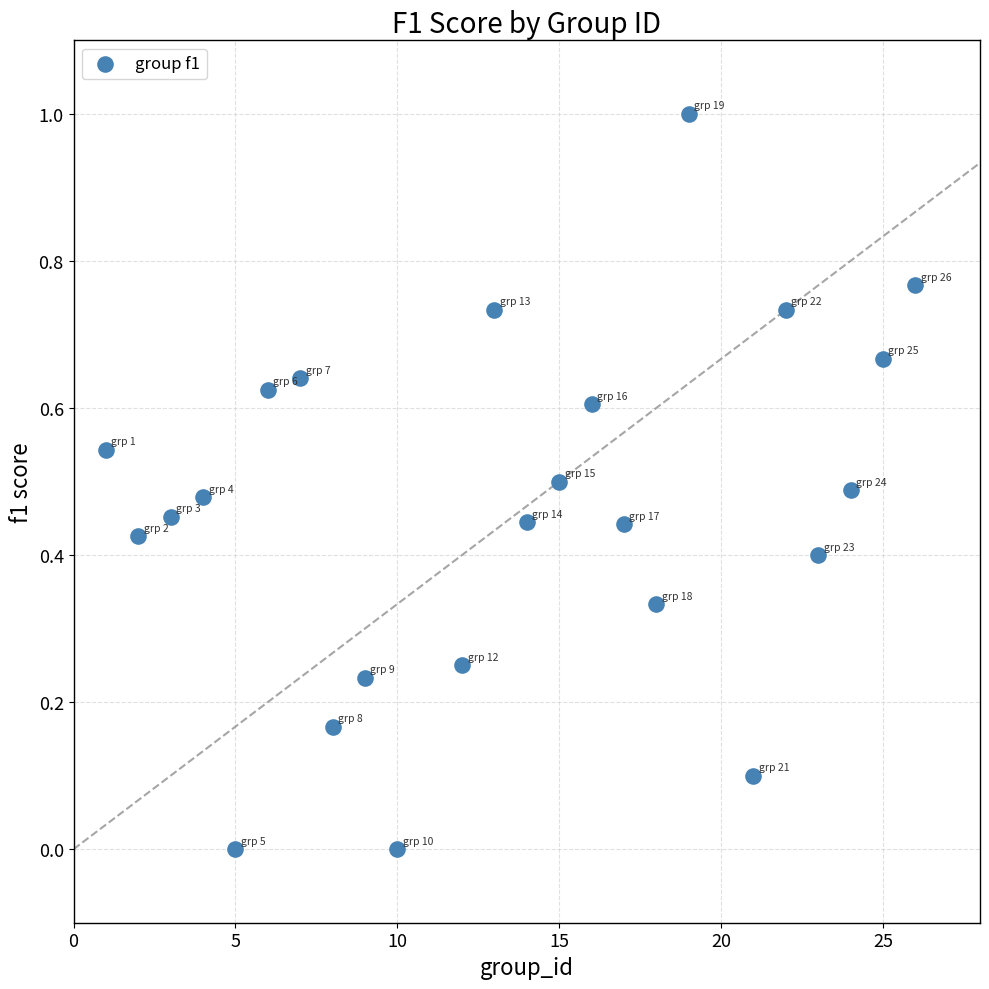

What is the range of Y values (max minus min)?

1.0